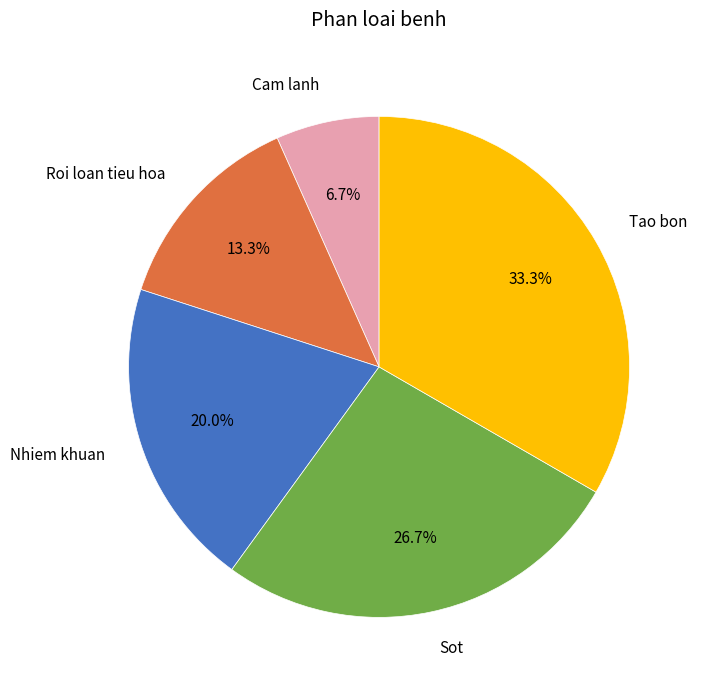

The Cam lanh slice represents 7% of the pie. True or false?

True